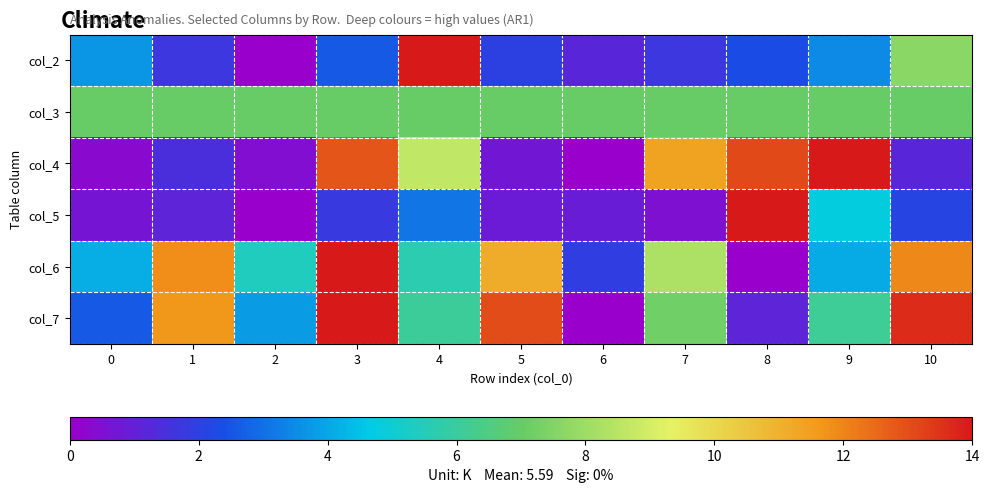

Between 10 and 3, which is larger?

10